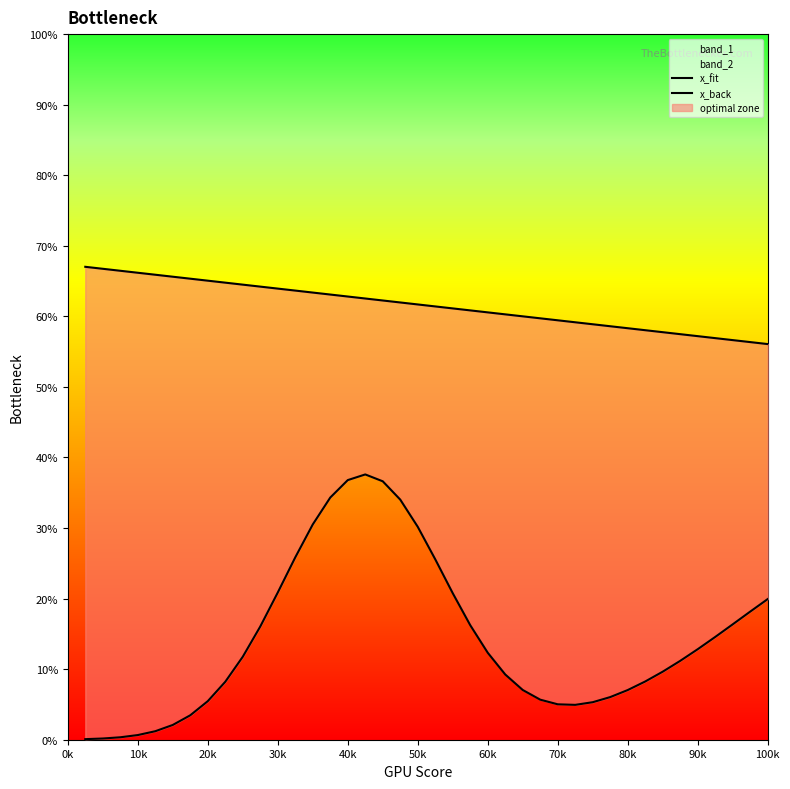

Does the chart display data point markers on the line(s)?

No